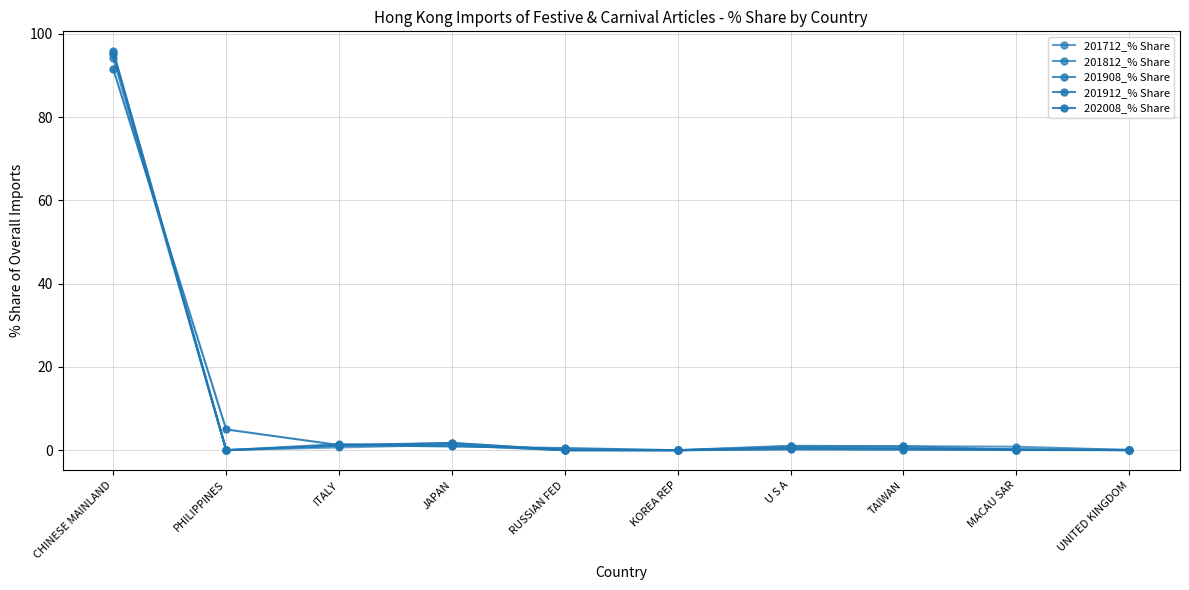

How many lines are shown in the chart?

5